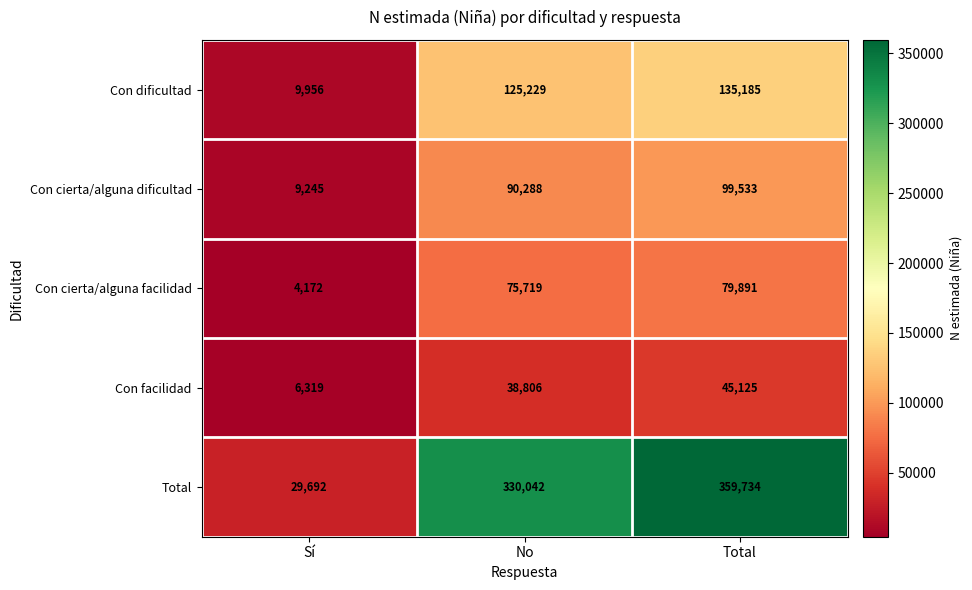

At which label is Con cierta/alguna facilidad closest to 42031?

No